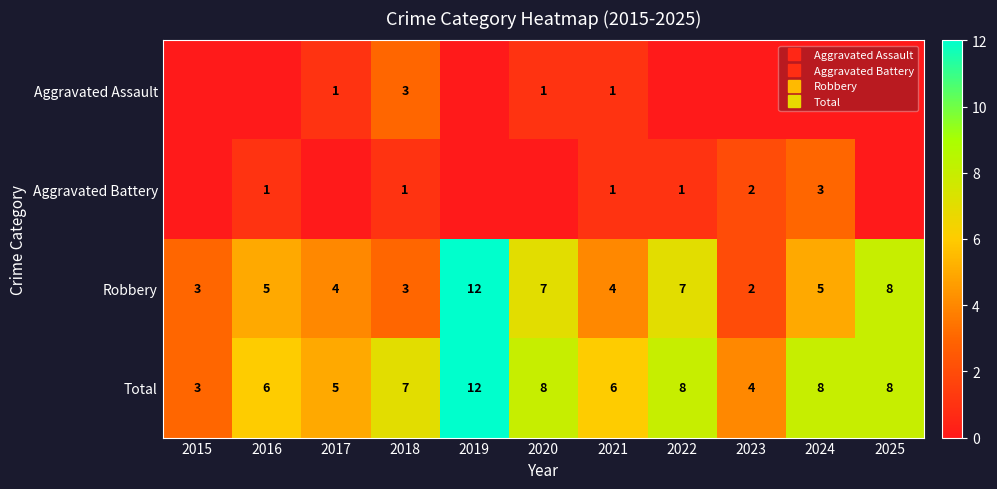

The Aggravated Assault series shows -2 at 2025. True or false?

False